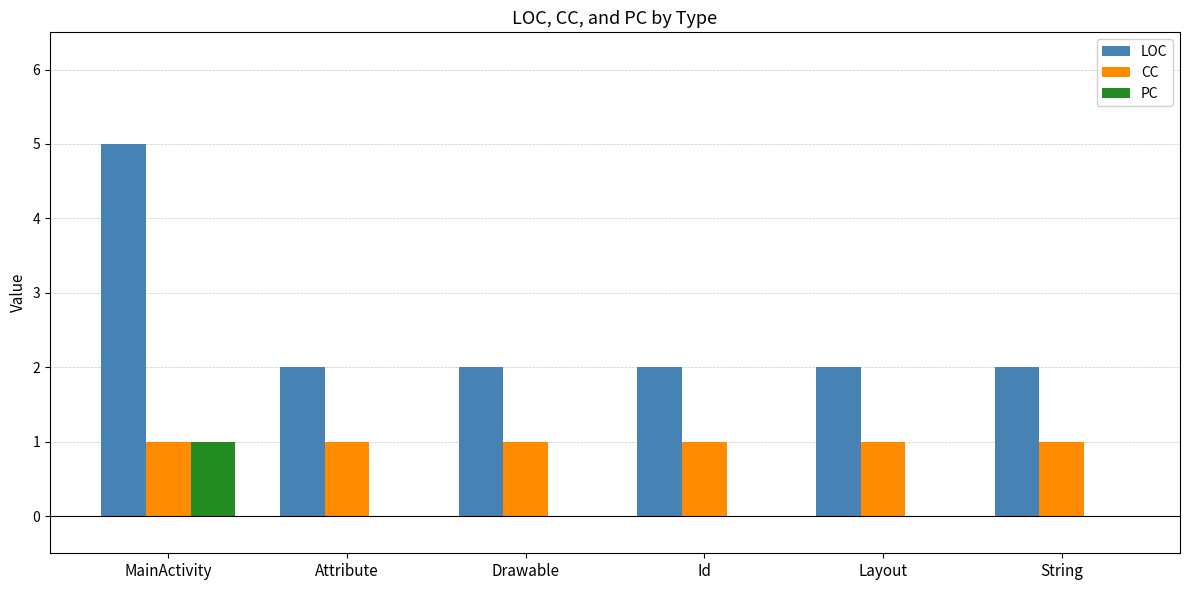

What is the maximum value shown in the chart?

5